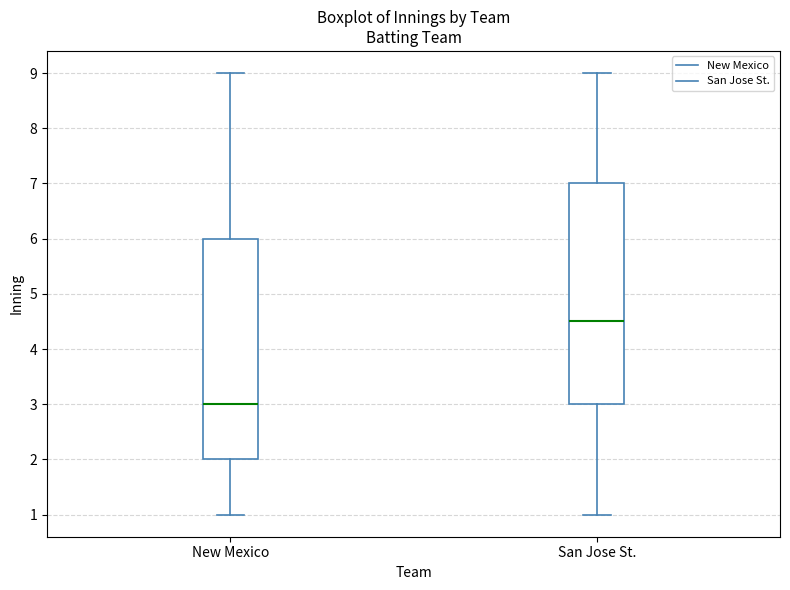

Reading left to right, transcribe this box plot: for each box, give where its median line is, the range the box spans, and where its two whiskers end, as read against the y-axis. The values are not printed on the chart, so give them approximately, as read against the axis.

New Mexico: median 3.0, box 2.0 to 6.0, whiskers 1.0 to 9.0
San Jose St.: median 4.5, box 3.0 to 7.0, whiskers 1.0 to 9.0